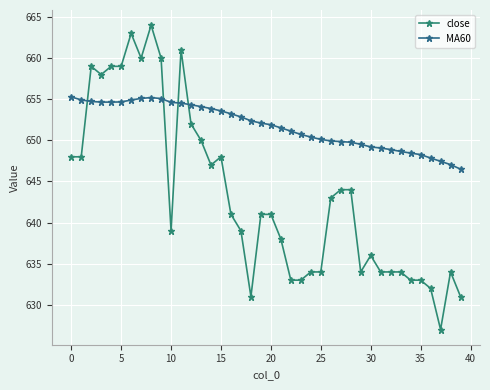

Is this an area chart (filled region under the line)?

No